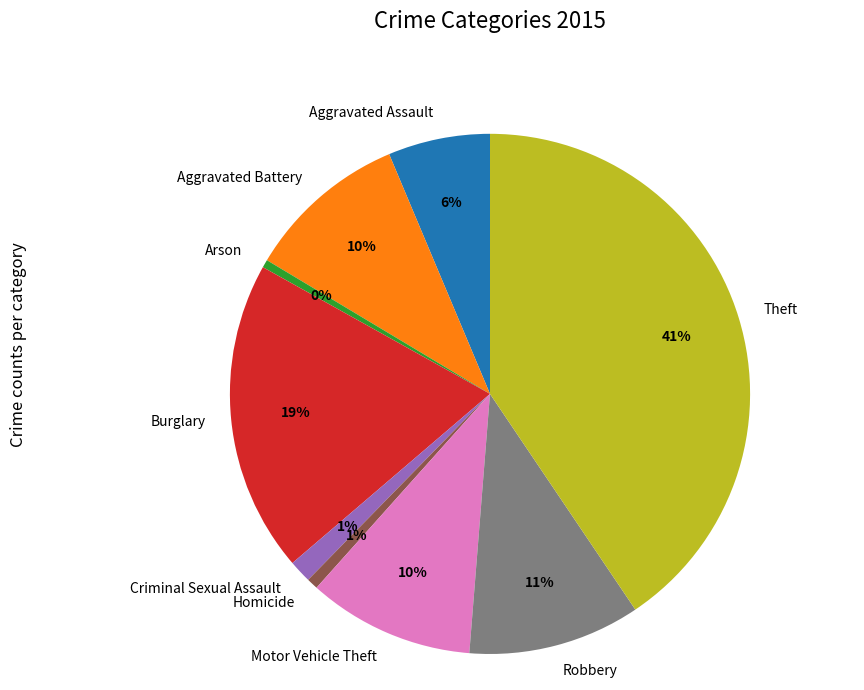

Is it true that Robbery is 11% of the pie?

True